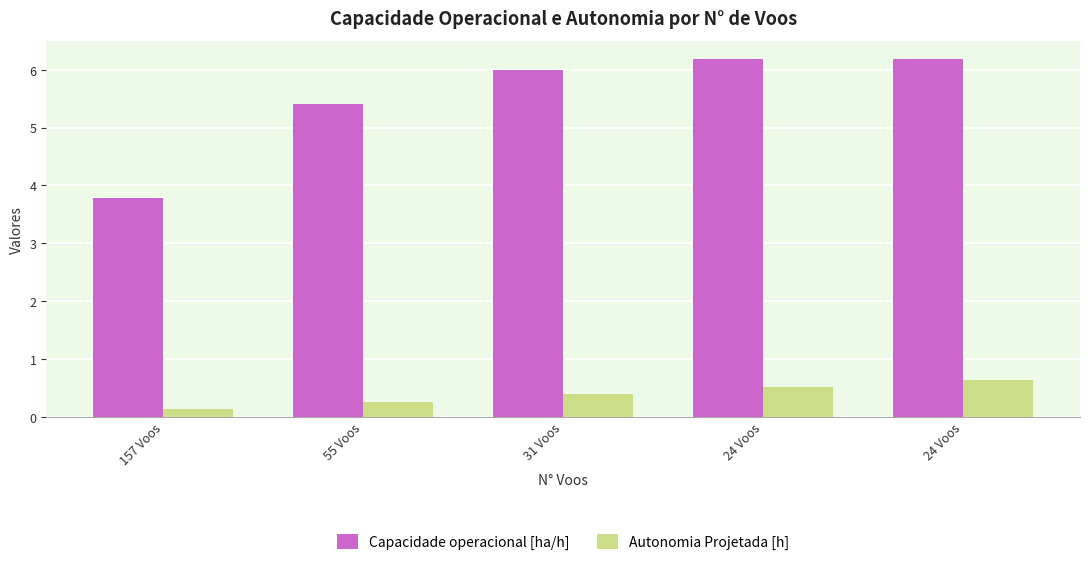

What is the label of the 1st bar from the right?

24 Voos